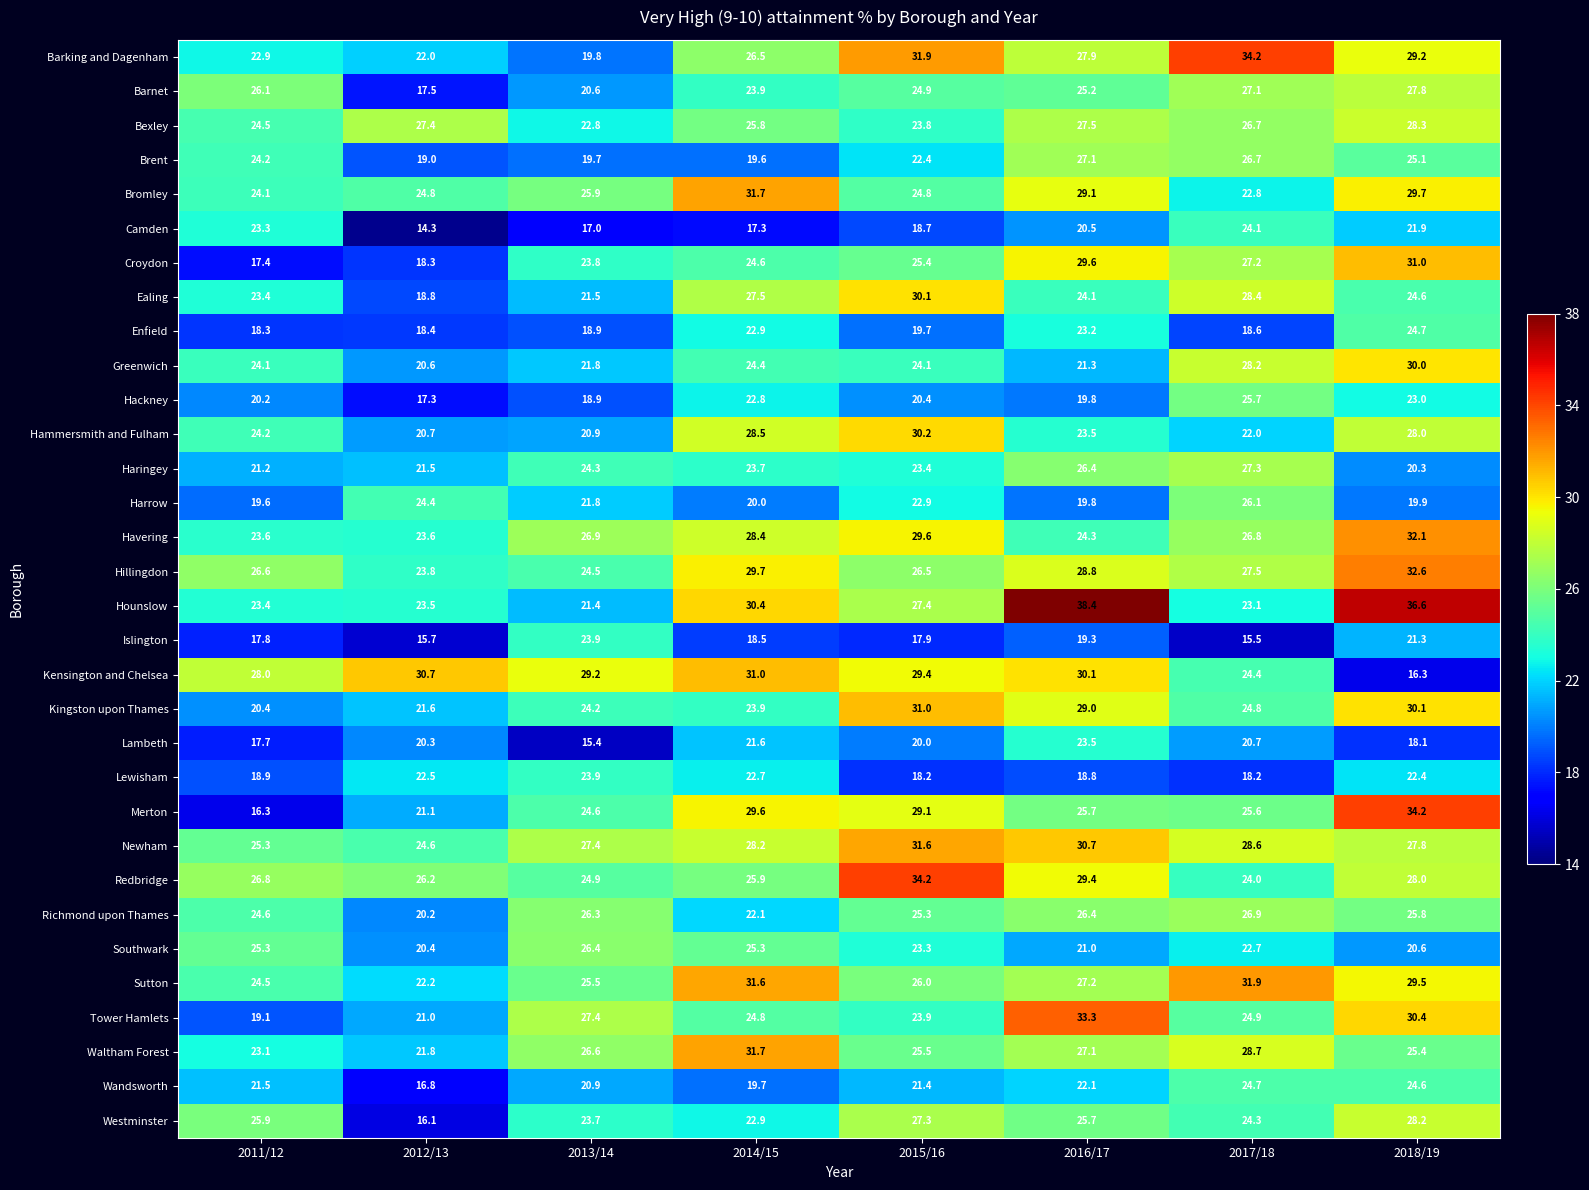

What is the average value of the Redbridge series?

27.4